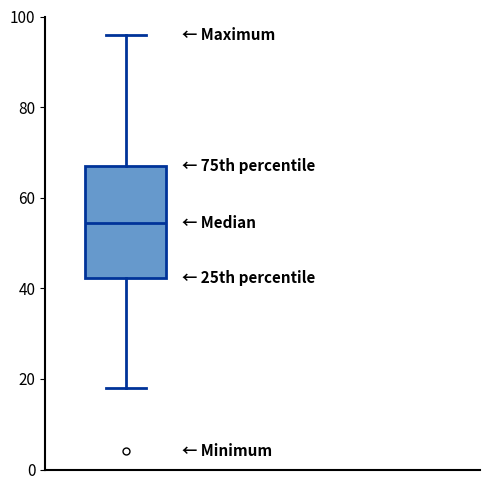

Read this box plot against the y-axis: the position of the median line, the range covered by the box, and the ends of both whiskers. The values are not printed on the chart, so give them approximately, as read against the axis.

median 54, box 42 to 68, whiskers 18 to 96